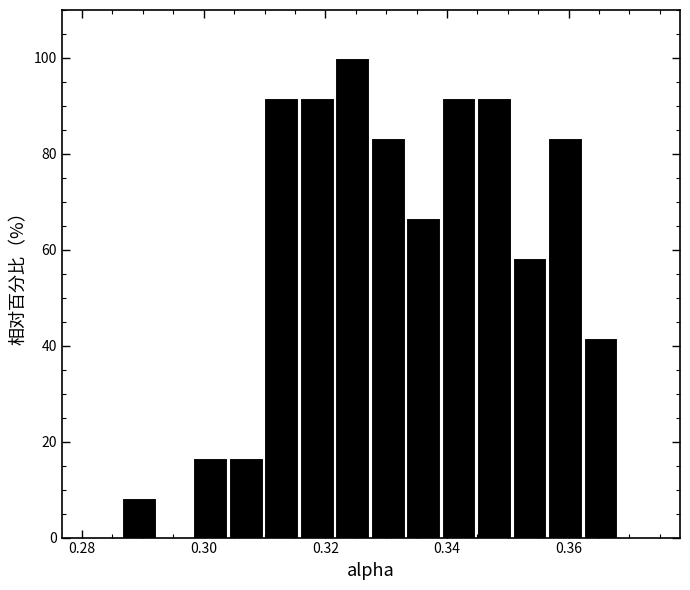

Read against the x-axis, roughly where is the centre of the tallest bar?

0.324